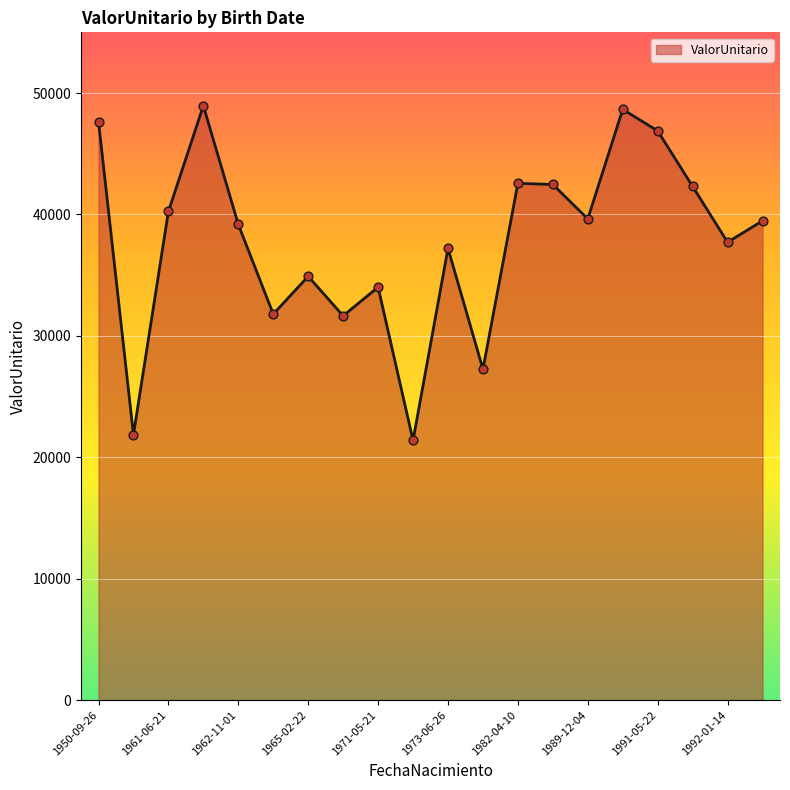

What is the maximum value shown in the chart?

48956.1